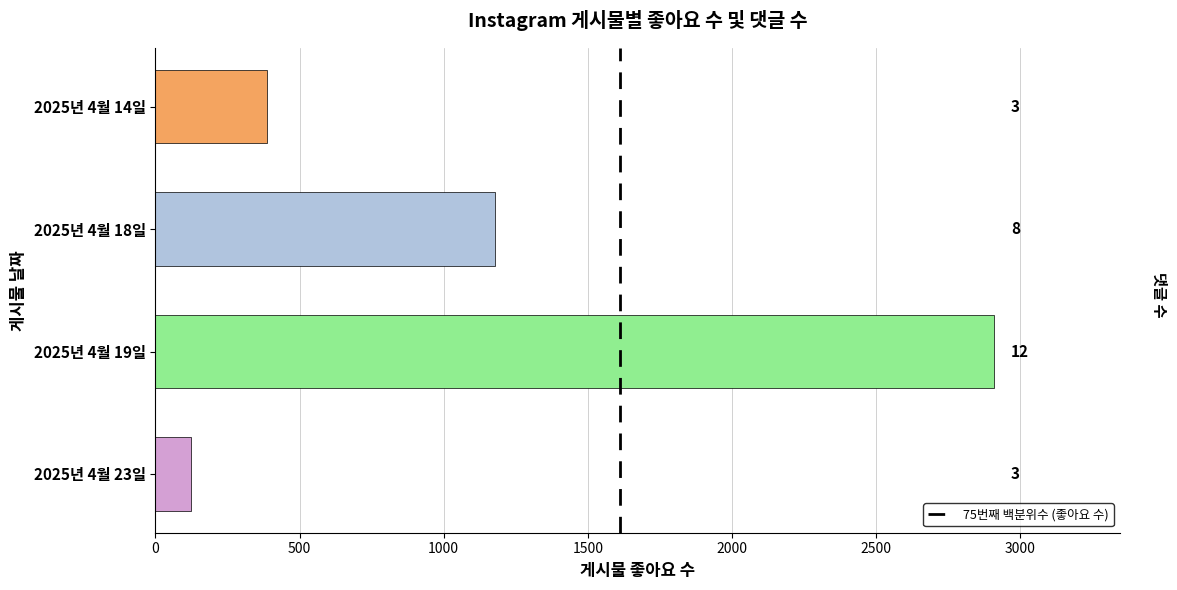

Are the bars grouped side by side (vs. stacked)?

No